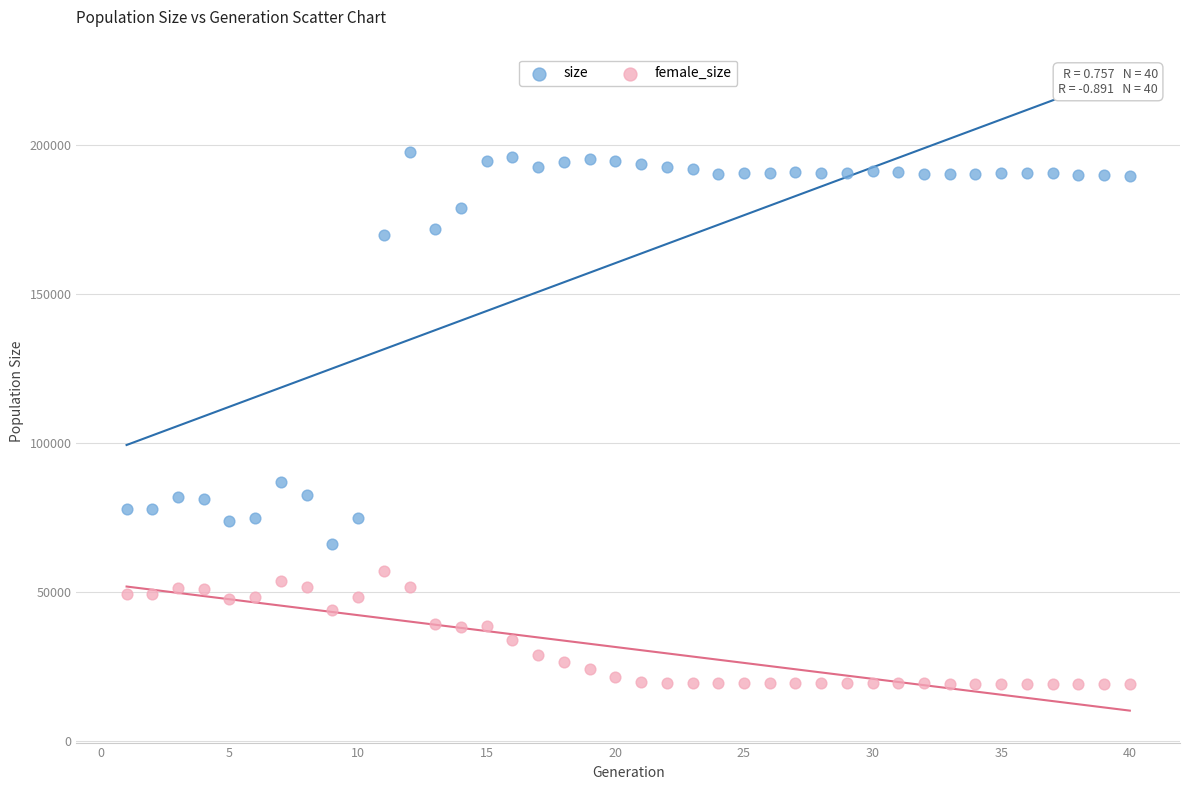

What are all the series names shown in the legend?

size, female_size